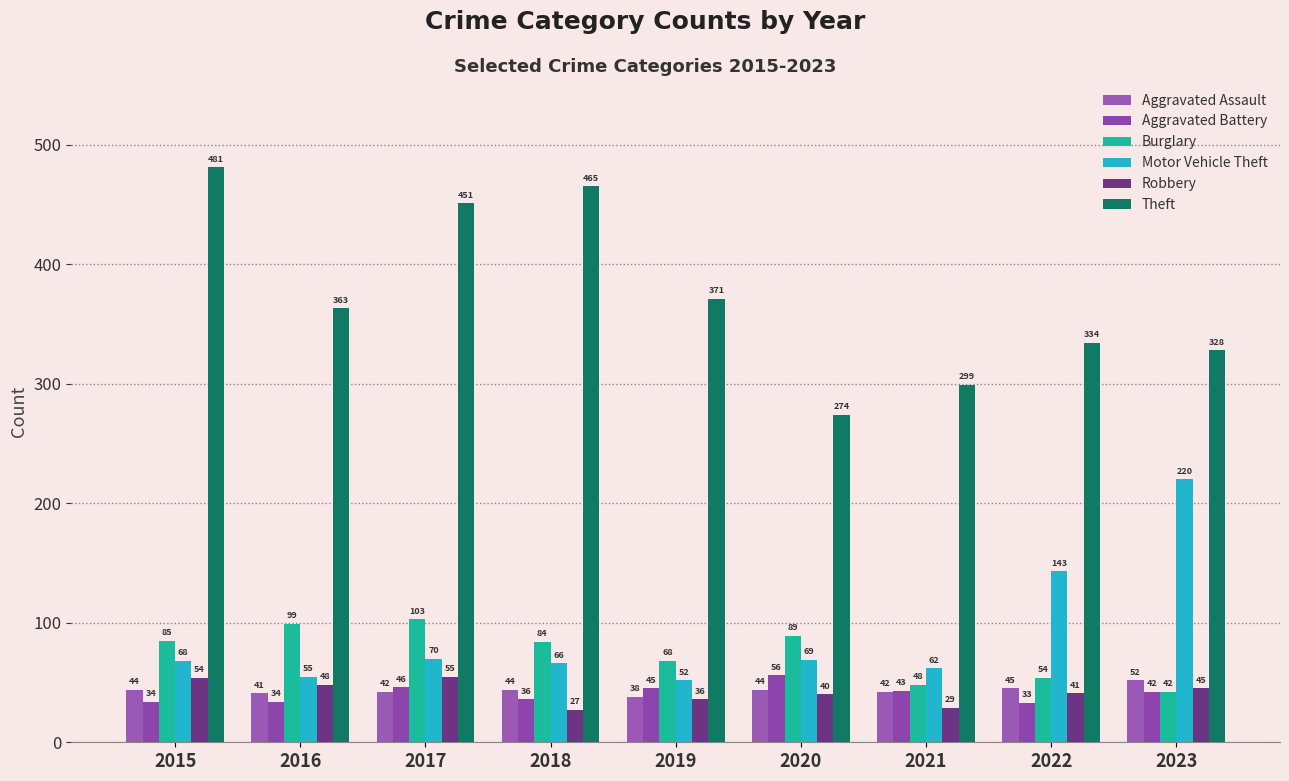

Between 2017 and 2015, which is larger?

2015